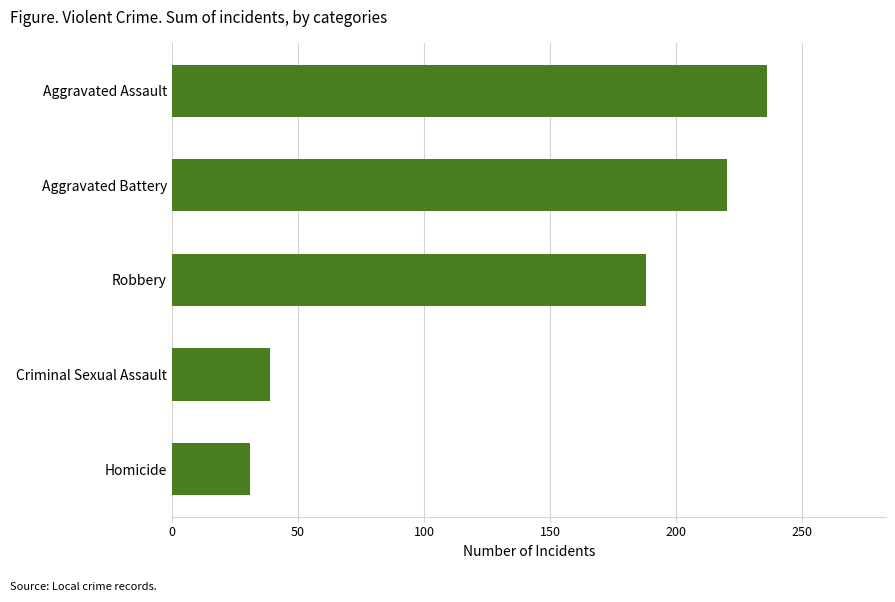

What is the smallest value displayed?

31